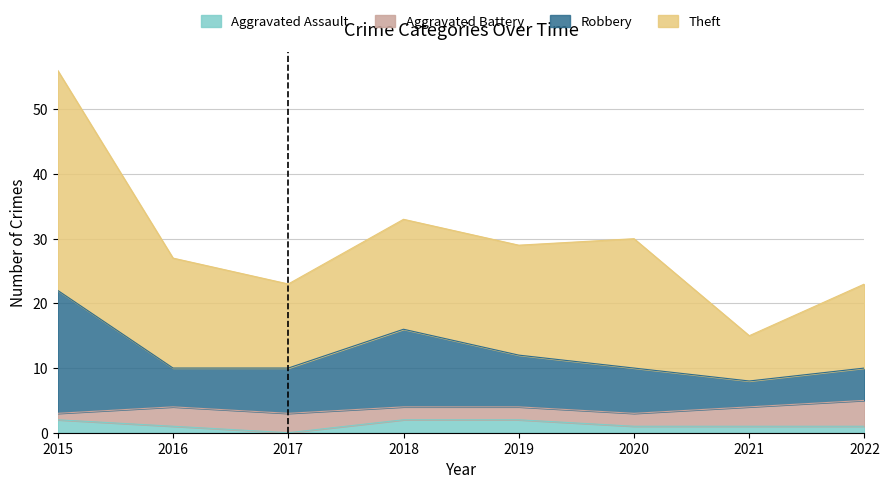

What is the total value across all series at 2015?

56